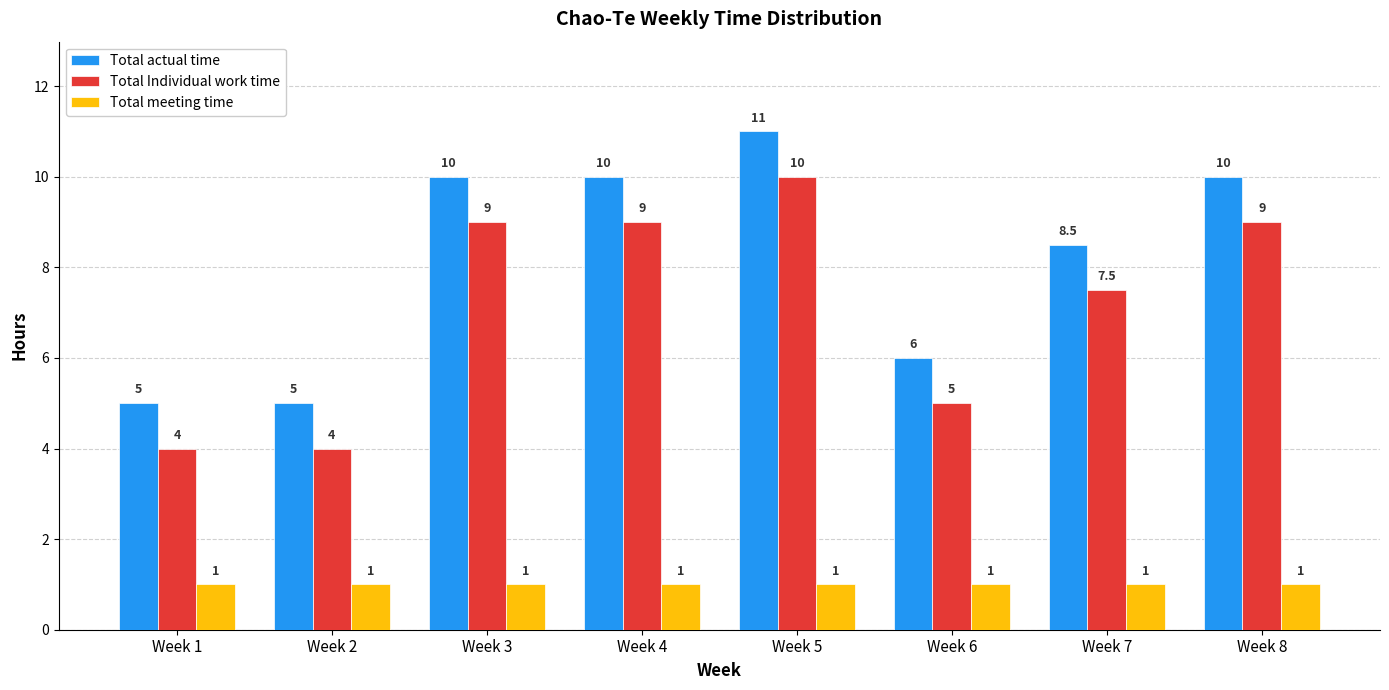

Which series has the largest total across all categories?

Total actual time